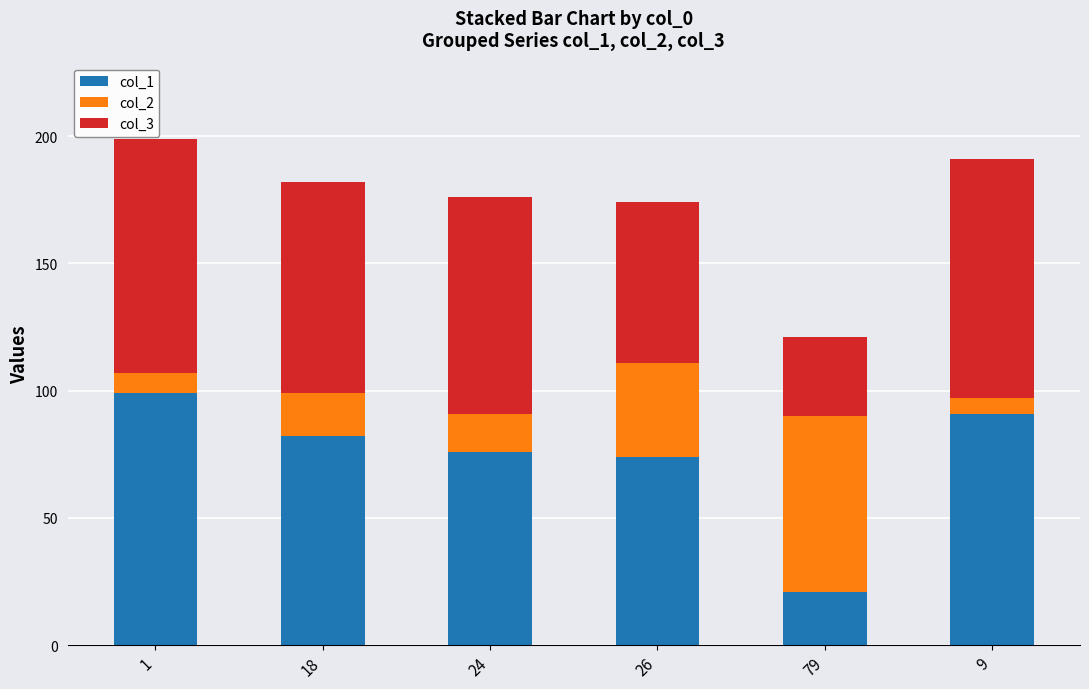

The value of col_1 at 24 is 34. True or false?

False